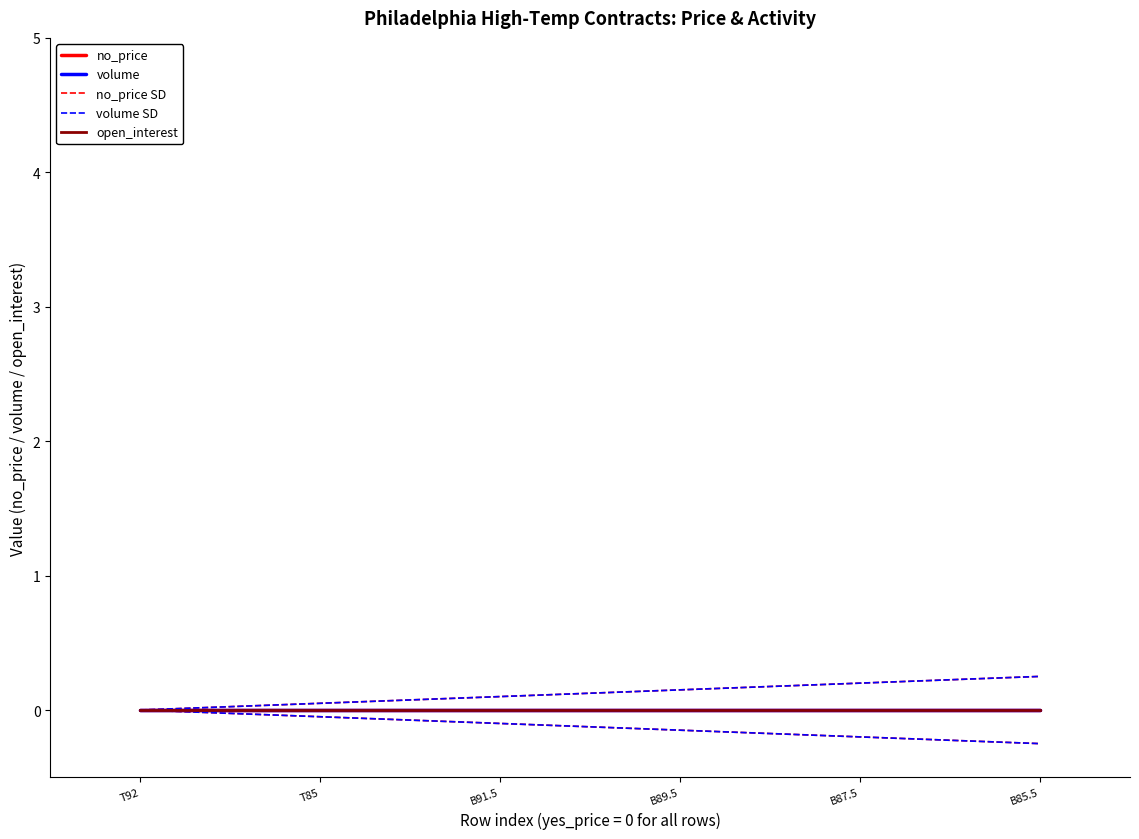

Where is volume SD nearest to the value 0?

T92